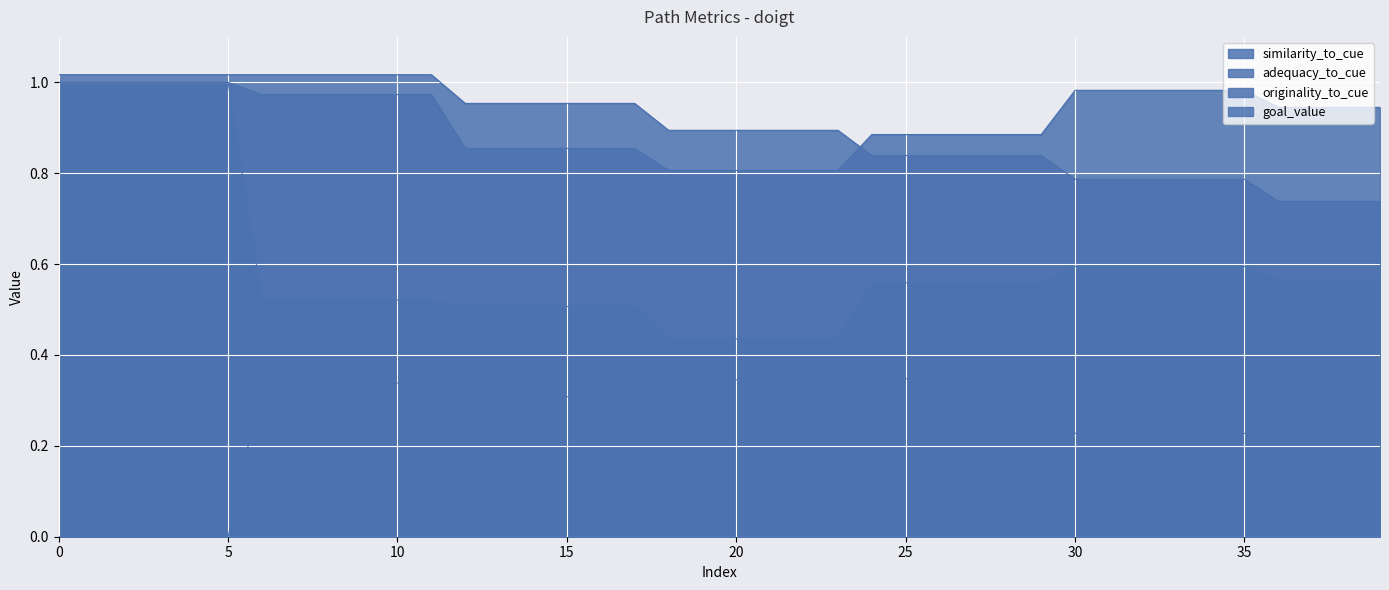

True or false: goal_value has a value of 1.0 at 17.

True